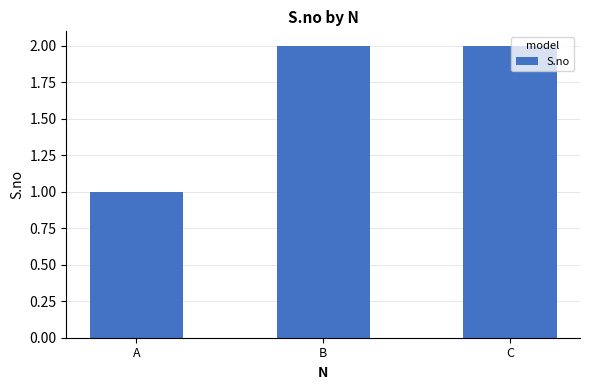

What is the sum of the values at B and A?

3